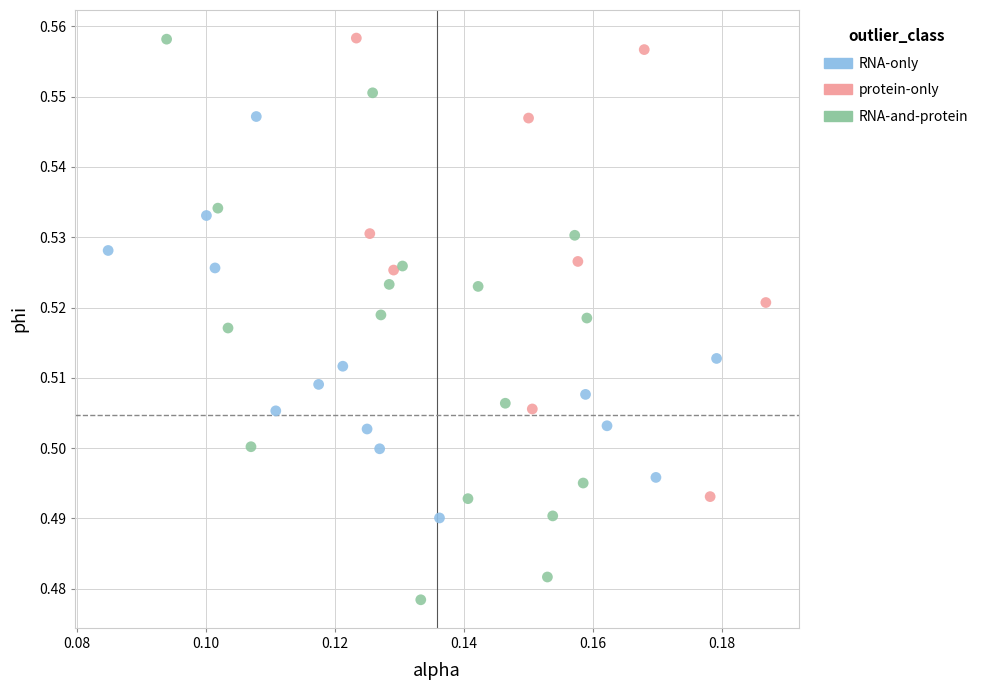

Which series has the largest Y range (max minus min)?

RNA-and-protein